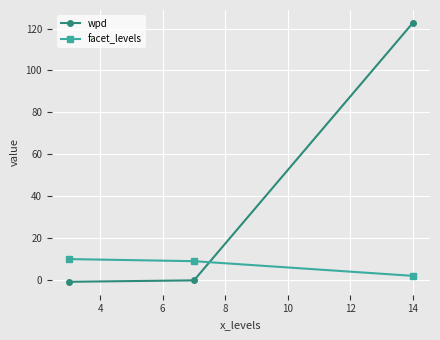

List the series in order of their overall mean, highest first.

wpd, facet_levels